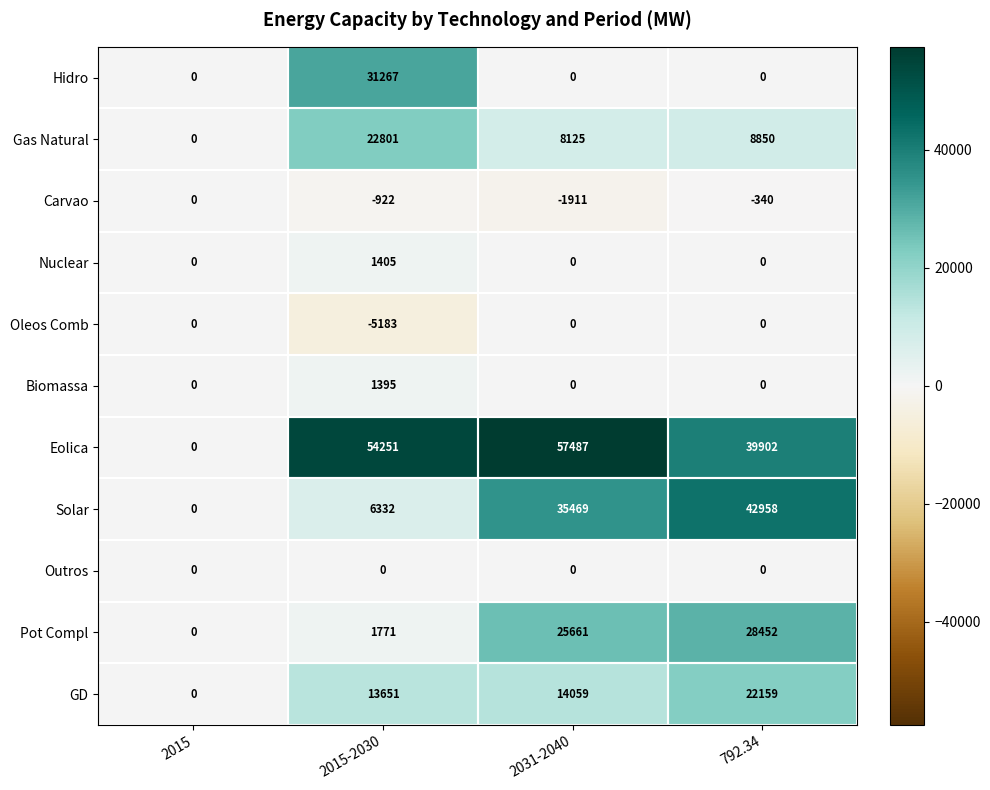

What is the spread (max minus min) of values at 2015-2030?

59434